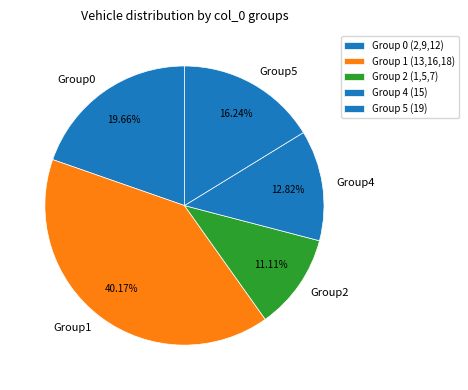

Which slice is the largest?

Group 1 (13,16,18)